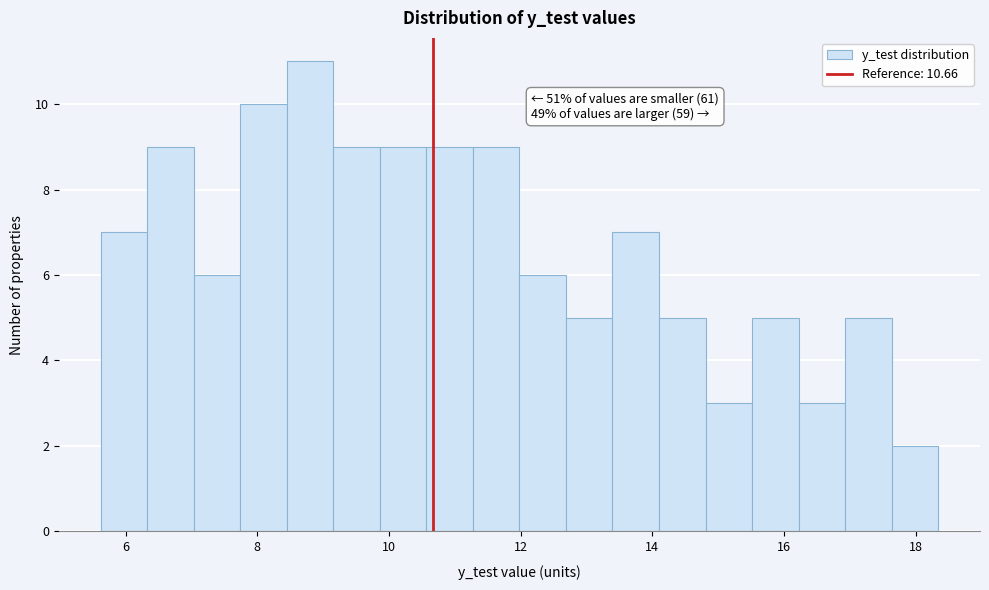

Around what value on the x-axis is the tallest bar? Give the approximate position of its centre, as read against the axis.

8.8